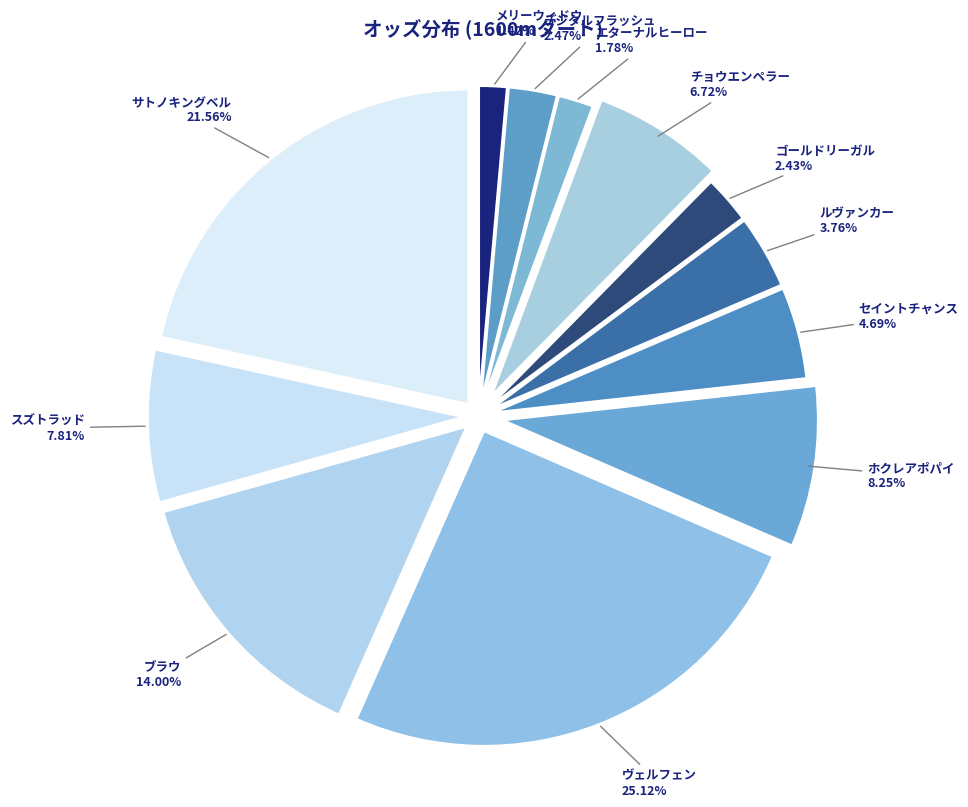

How many slices are in this pie chart?

12